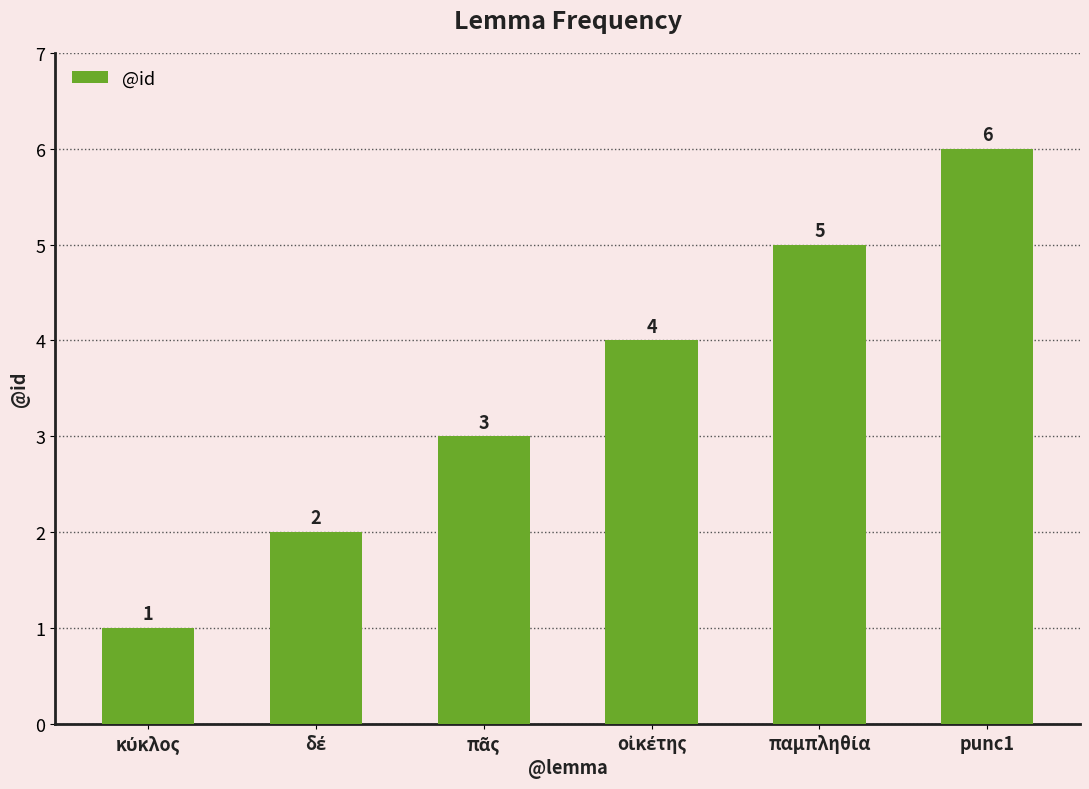

How many values are between 2 and 5?

4